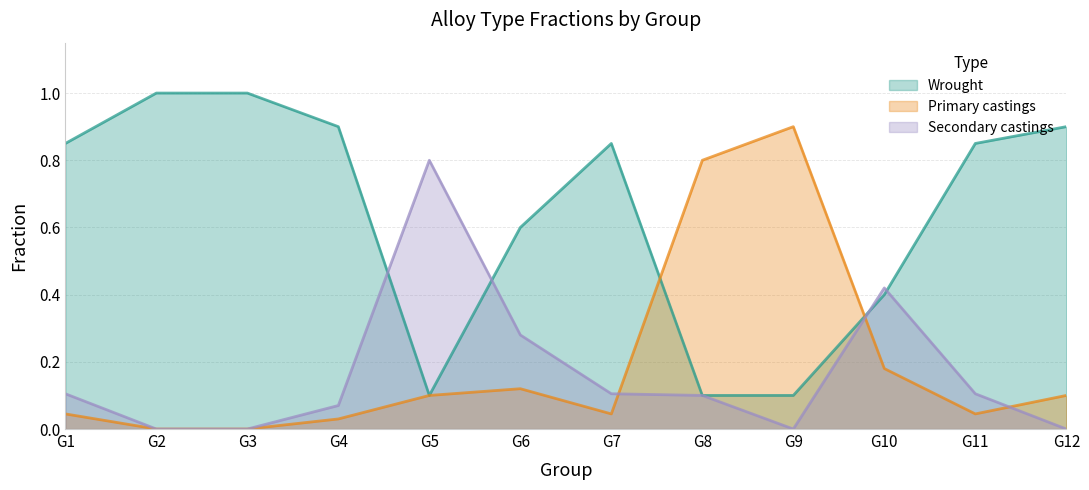

In Primary castings, how many points are lower than both neighbors (excluding endpoints)?

2